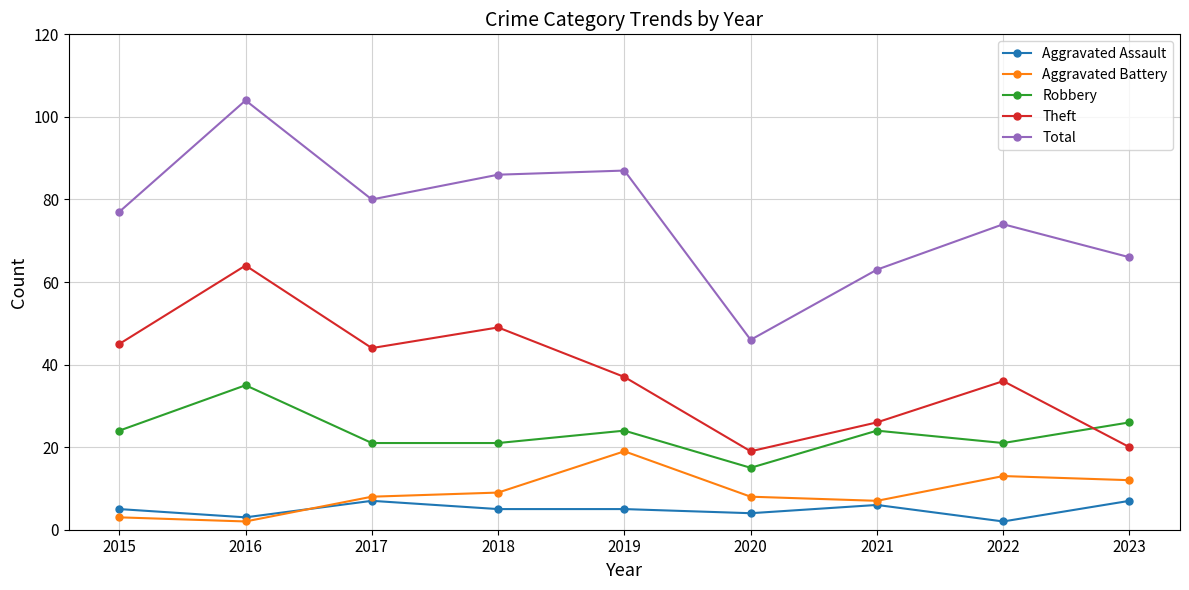

List the labels in order of Total value, largest first.

2016, 2019, 2018, 2017, 2015, 2022, 2023, 2021, 2020